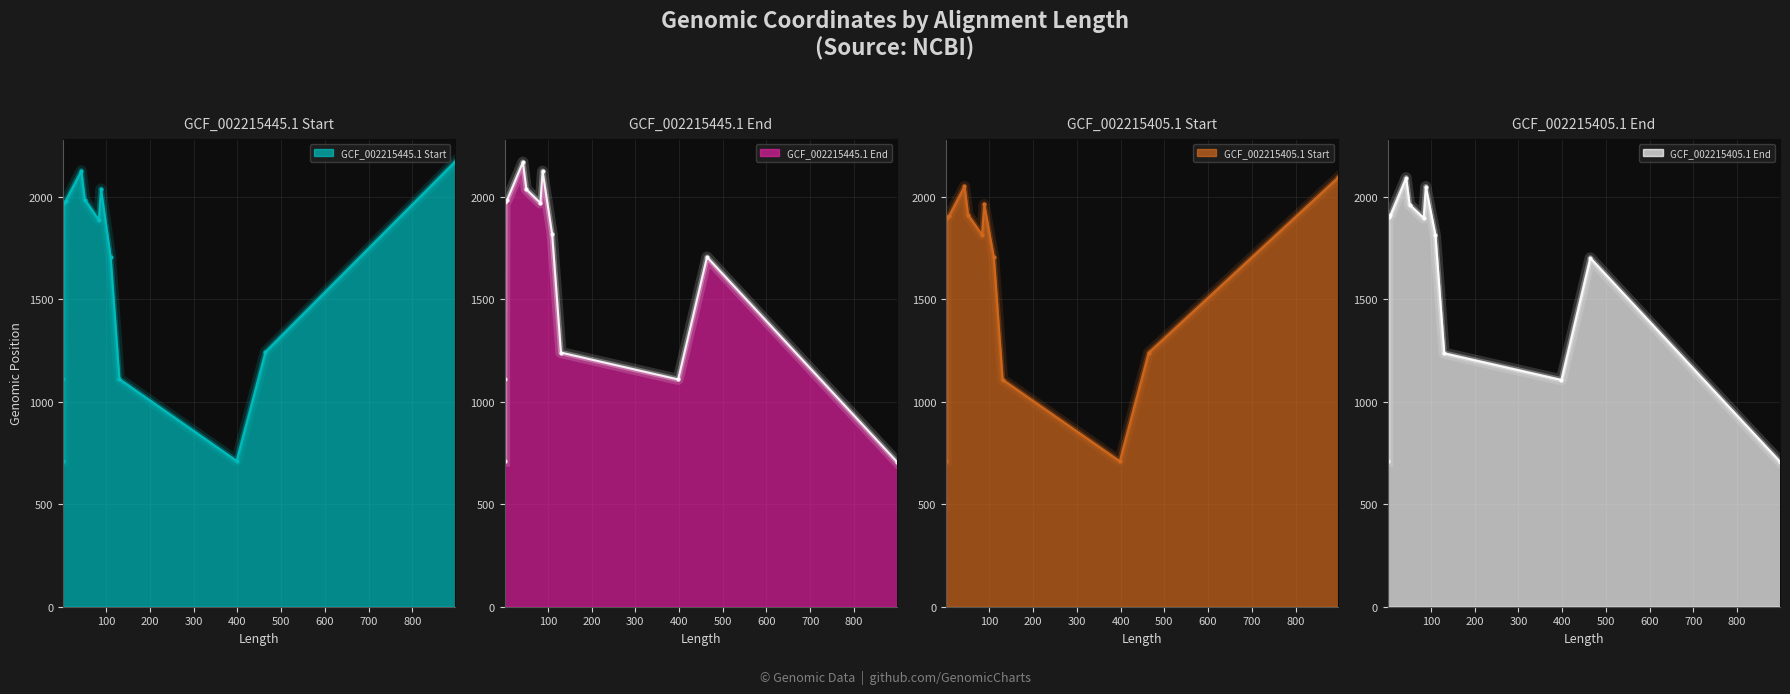

Is it true that GCF_002215445.1 Start equals 710 at 1?

True